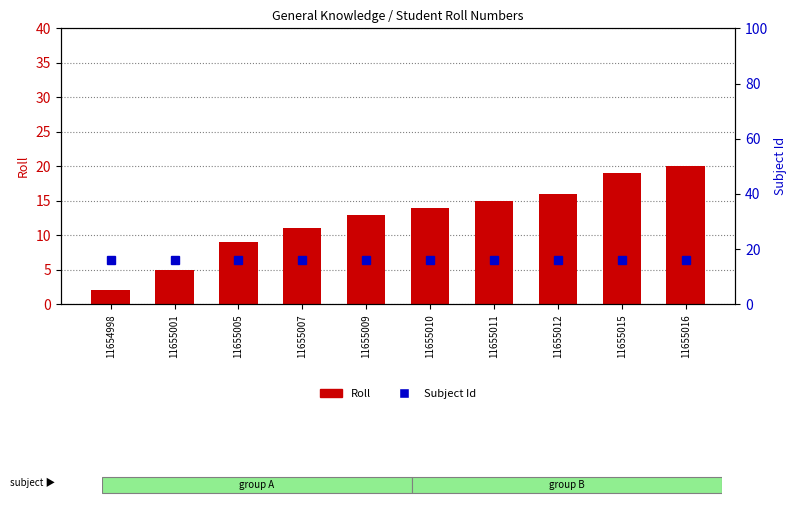

Reading left to right, transcribe all the data shown in this chart.

Roll: 2	5	9	11	13	14	15	16	19	20
Subject Id: 16	16	16	16	16	16	16	16	16	16